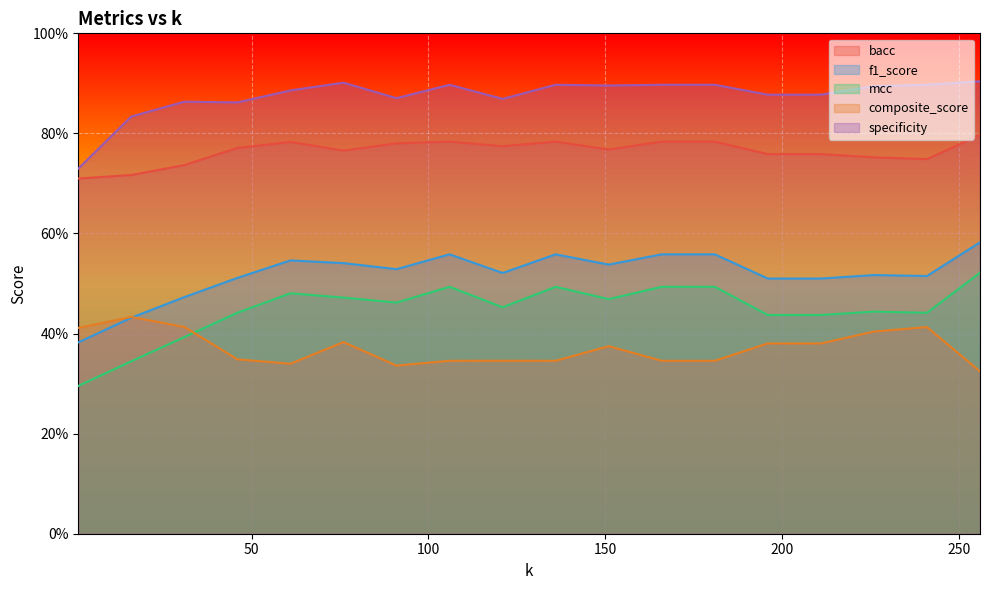

Reading right to left, extract all data points from this chart.

bacc: 256=0.8	241=0.7	226=0.8	211=0.8	196=0.8	181=0.8	166=0.8	151=0.8	136=0.8	121=0.8	106=0.8	91=0.8	76=0.8	61=0.8	46=0.8	31=0.7	16=0.7	1=0.7
f1_score: 256=0.6	241=0.5	226=0.5	211=0.5	196=0.5	181=0.6	166=0.6	151=0.5	136=0.6	121=0.5	106=0.6	91=0.5	76=0.5	61=0.5	46=0.5	31=0.5	16=0.4	1=0.4
mcc: 256=0.5	241=0.4	226=0.4	211=0.4	196=0.4	181=0.5	166=0.5	151=0.5	136=0.5	121=0.5	106=0.5	91=0.5	76=0.5	61=0.5	46=0.4	31=0.4	16=0.3	1=0.3
composite_score: 256=0.3	241=0.4	226=0.4	211=0.4	196=0.4	181=0.3	166=0.3	151=0.4	136=0.3	121=0.3	106=0.3	91=0.3	76=0.4	61=0.3	46=0.3	31=0.4	16=0.4	1=0.4
specificity: 256=0.9	241=0.9	226=0.9	211=0.9	196=0.9	181=0.9	166=0.9	151=0.9	136=0.9	121=0.9	106=0.9	91=0.9	76=0.9	61=0.9	46=0.9	31=0.9	16=0.8	1=0.7